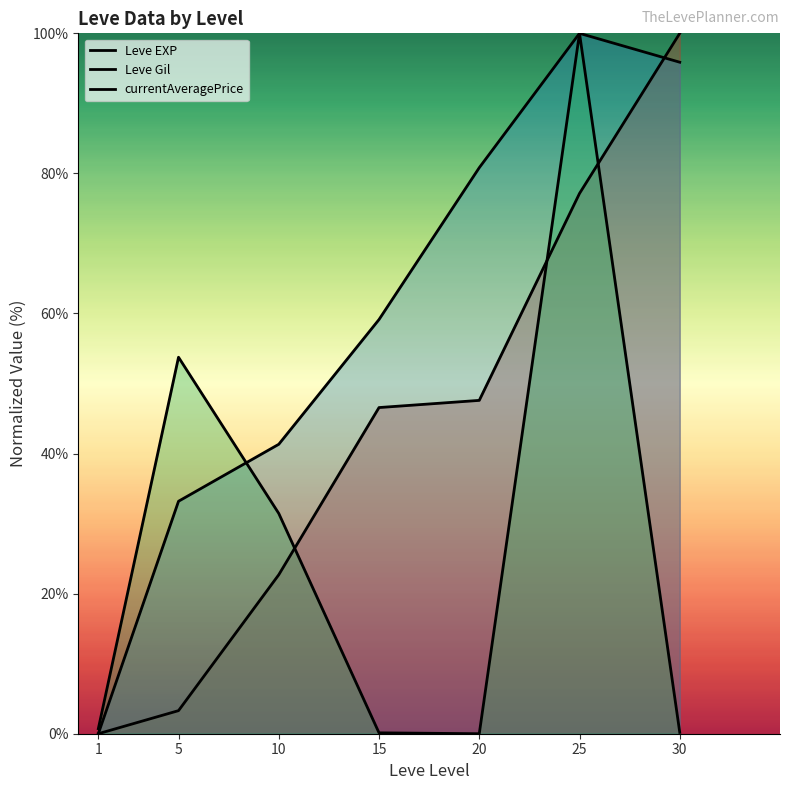

The value of Leve EXP at 25 is 18.0. True or false?

False